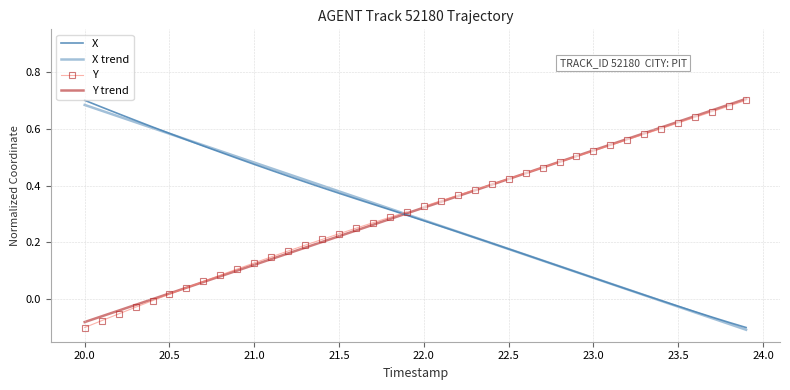

What is the value of the X point at the 16th from the left?

0.4